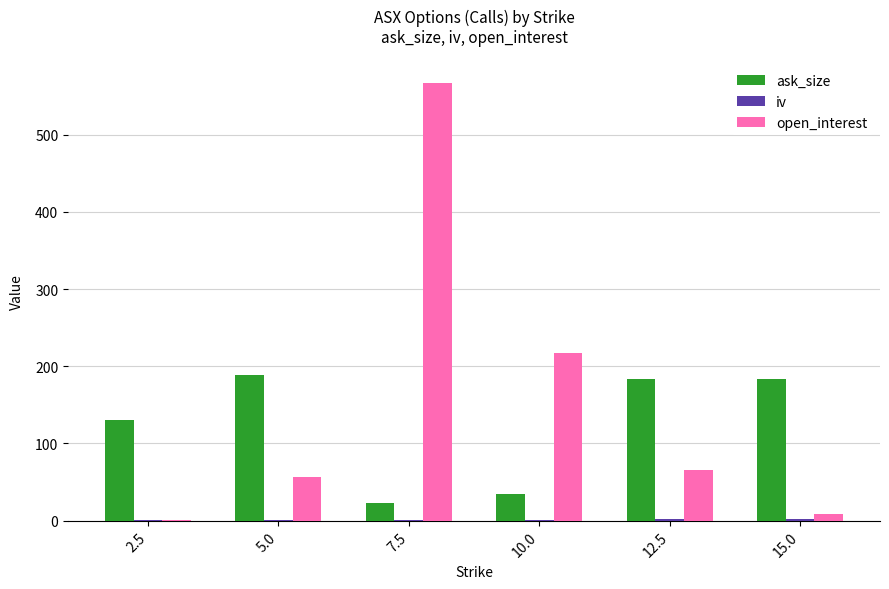

Is it true that open_interest equals 31.2 at 12.5?

False